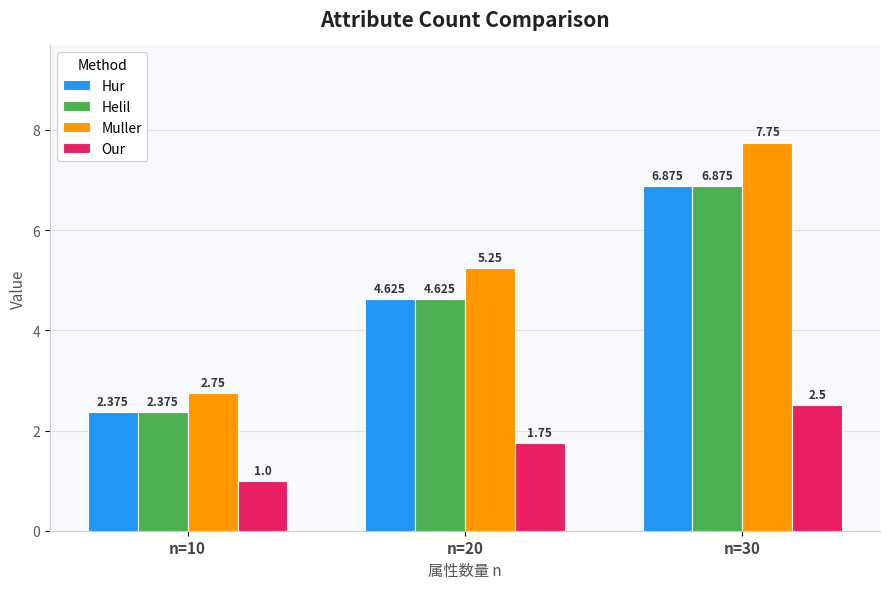

Which series changed the most between n=10 and n=20?

Muller